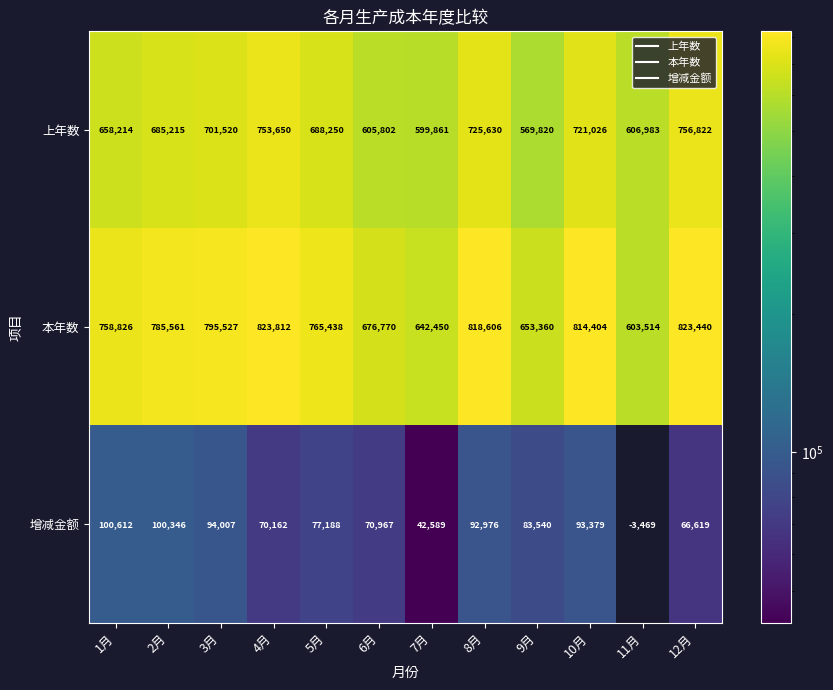

Between 4月 and 7月, which series saw the biggest shift?

本年数